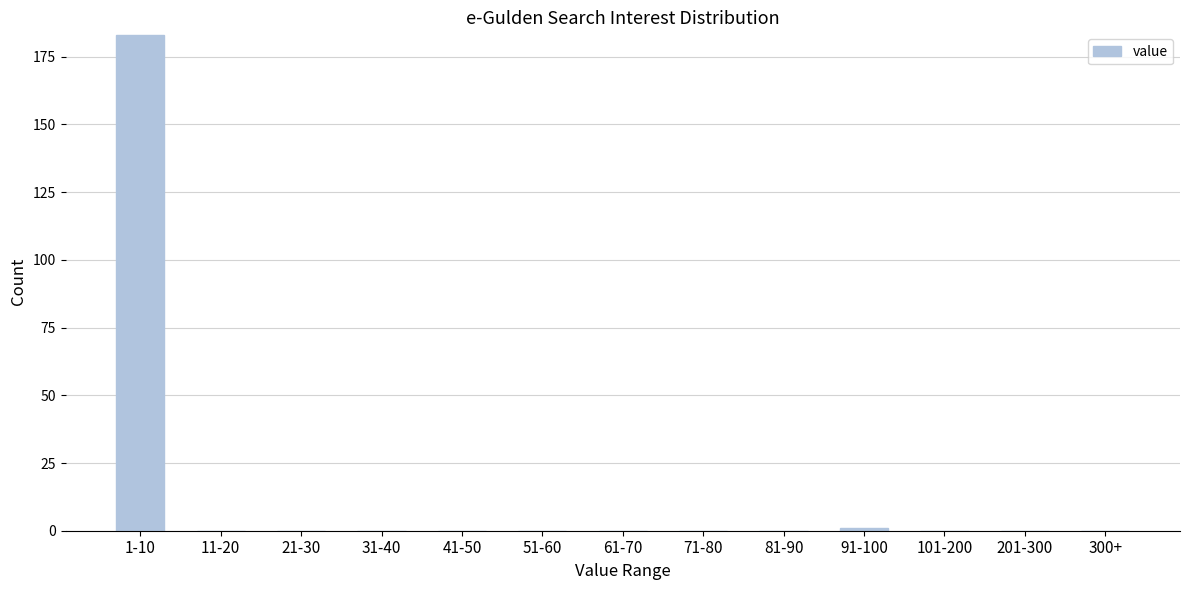

Reading right to left, list all the values displayed in this chart.

300+=0	201-300=0	101-200=0	91-100=1	81-90=0	71-80=0	61-70=0	51-60=0	41-50=0	31-40=0	21-30=0	11-20=0	1-10=183